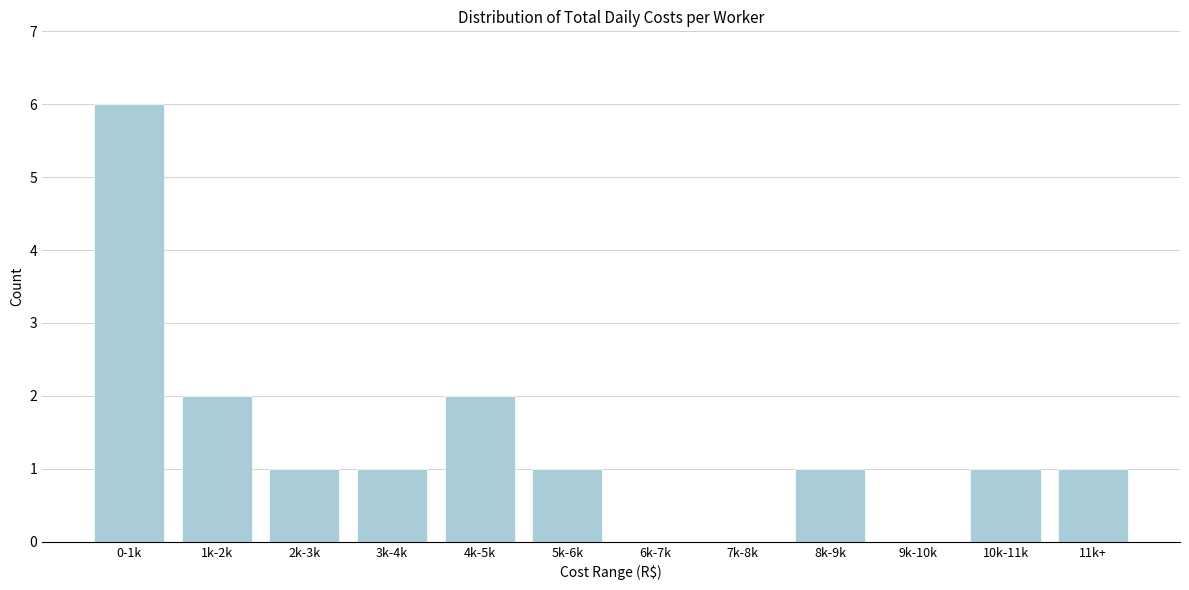

Reading left to right, extract all data points from this chart.

0-1k=6	1k-2k=2	2k-3k=1	3k-4k=1	4k-5k=2	5k-6k=1	6k-7k=0	7k-8k=0	8k-9k=1	9k-10k=0	10k-11k=1	11k+=1